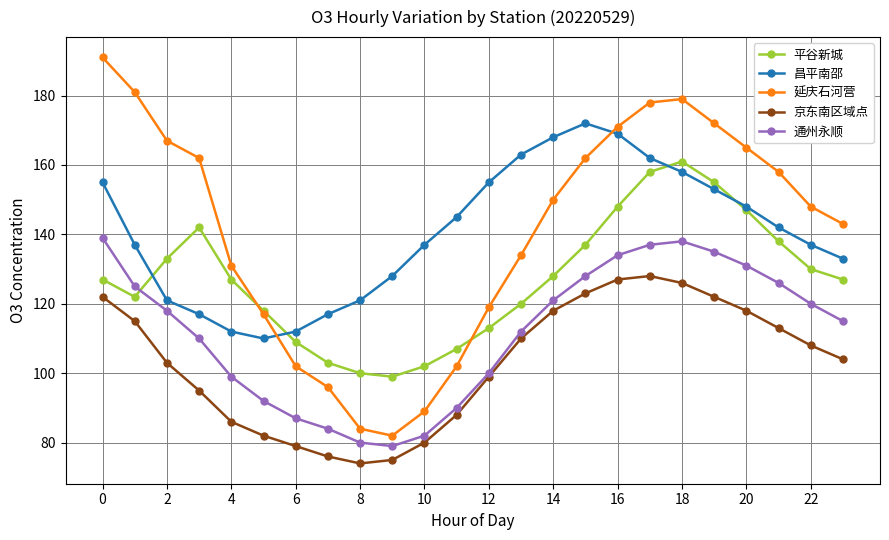

How many interior local valleys does the 平谷新城 series have?

2